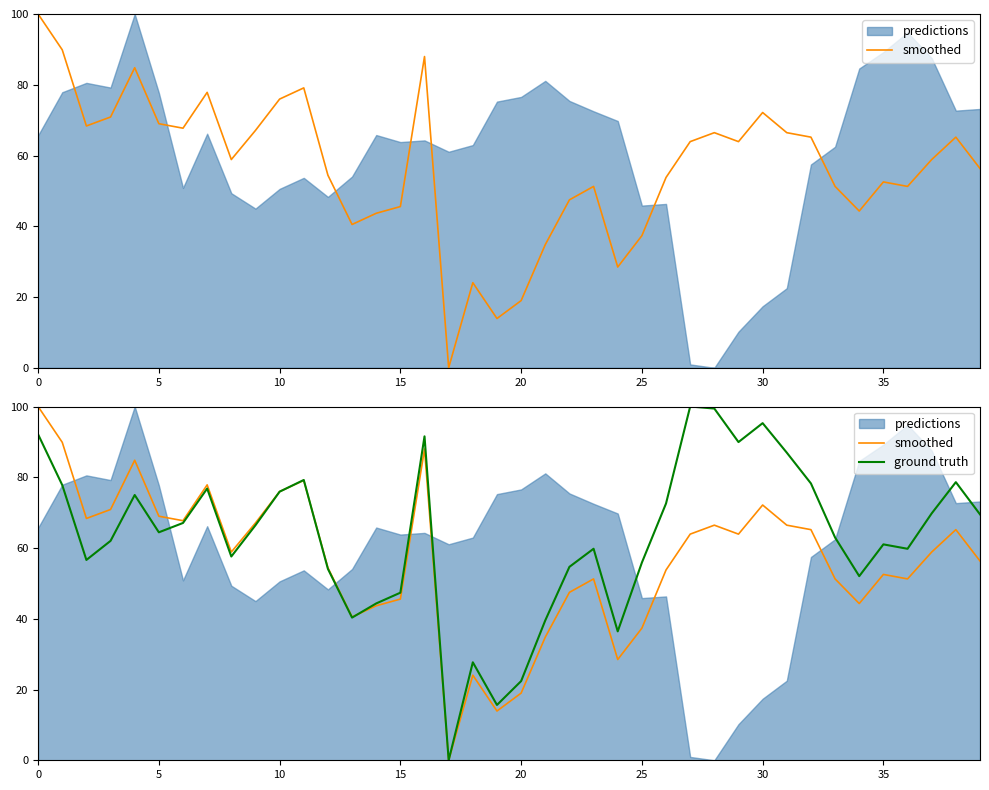

Is the value of smoothed at 11 greater than the value of ground truth at 28?

No